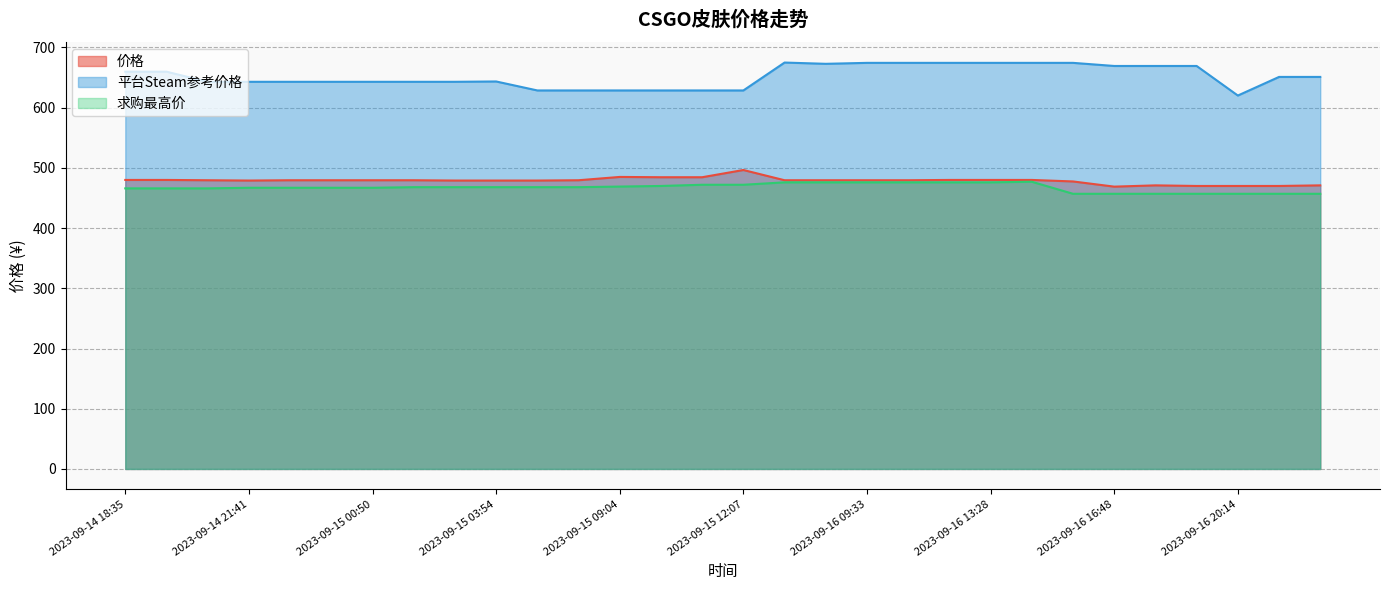

How many values in the 求购最高价 series are below 468?

14